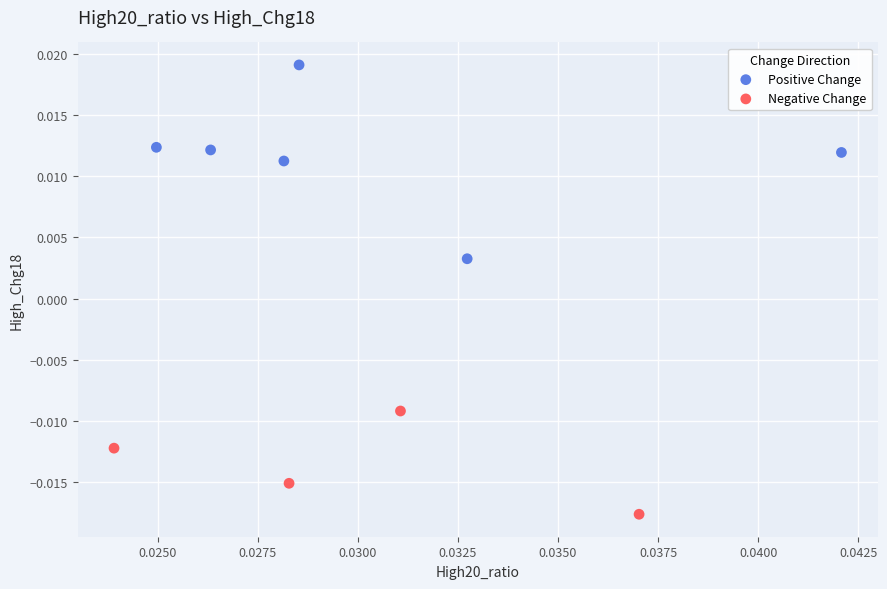

Which series has the widest spread of Y values?

Positive Change